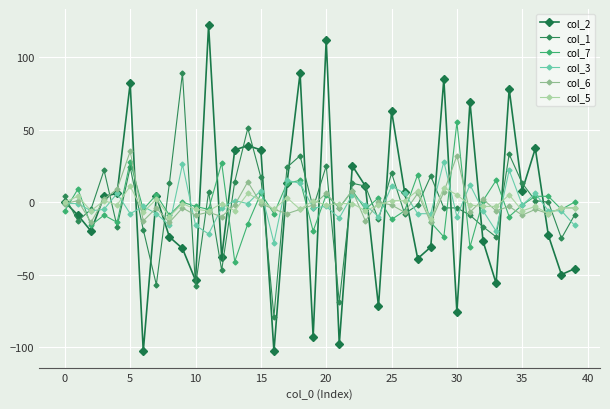

What is the smallest value displayed?

-103